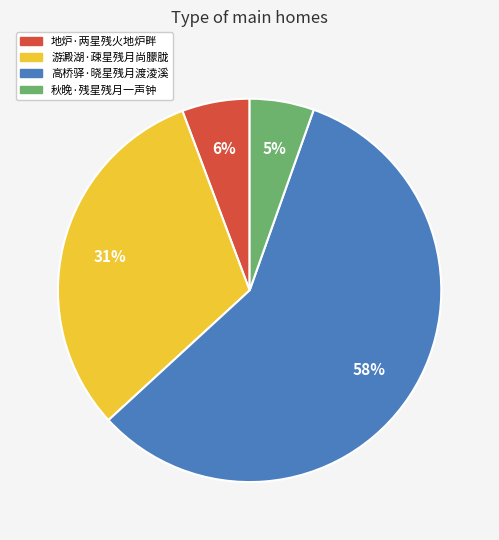

How many segments does this pie chart have?

4